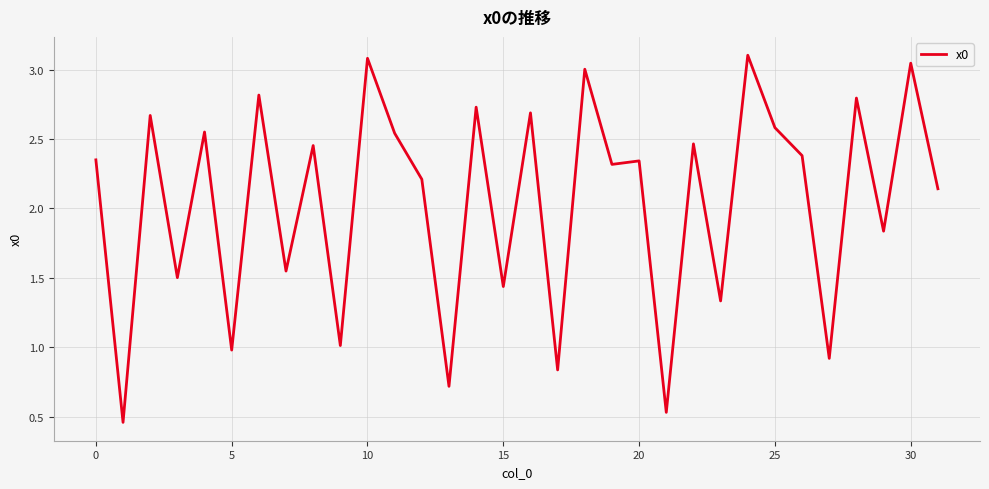

What is the greatest value displayed?

3.1